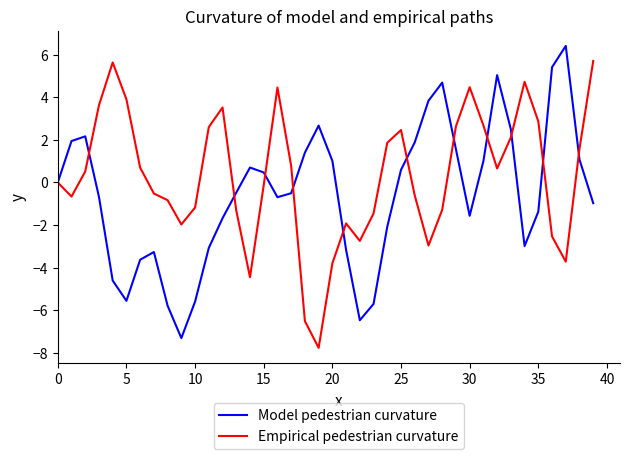

Which series has the largest total across all categories?

Empirical pedestrian curvature